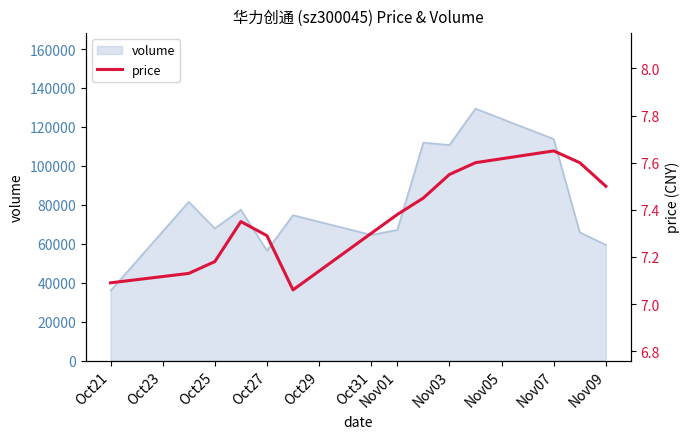

What is the maximum value for volume?

129367